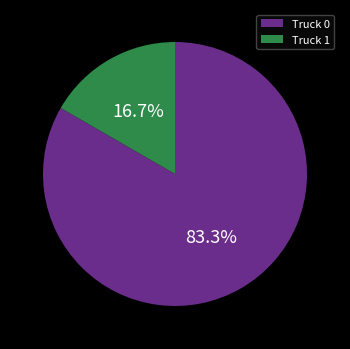

To the nearest percent, what is the average slice percentage?

50%